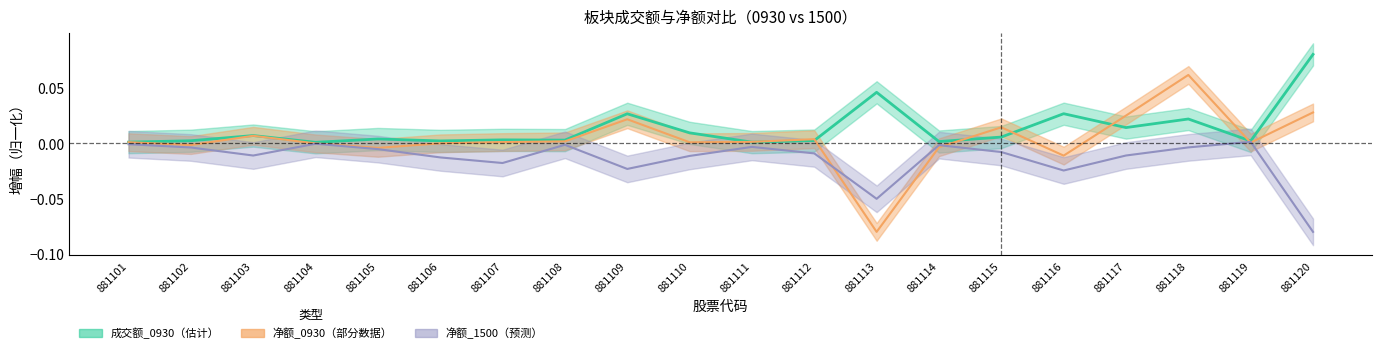

Between which two adjacent categories do 净额_0930 and 成交额_0930 first intersect?

881110 and 881111